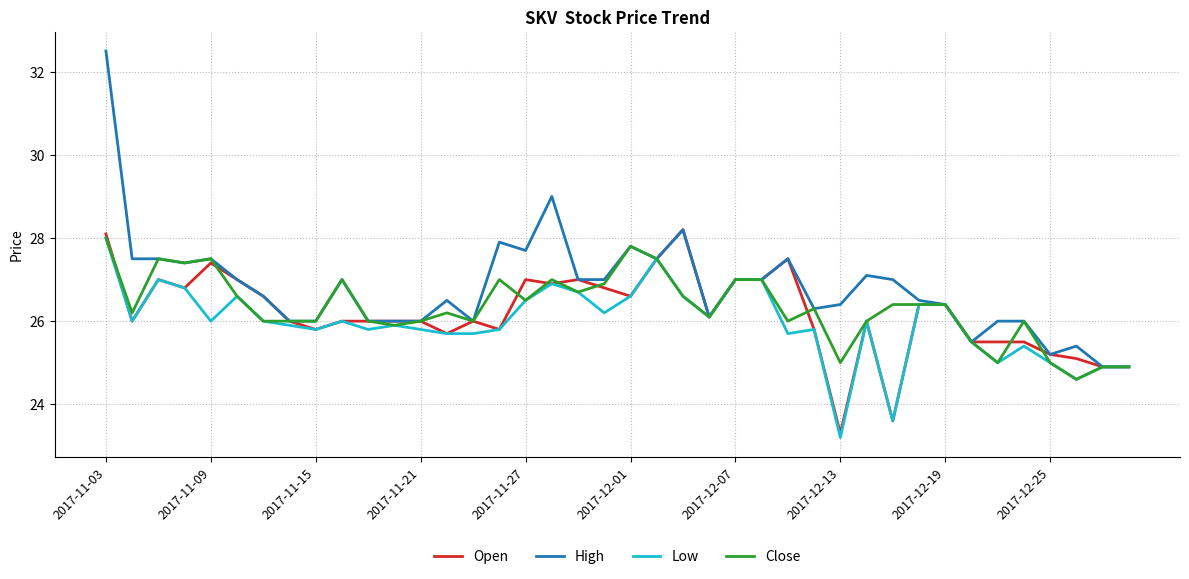

What is the minimum value for Close?

24.6